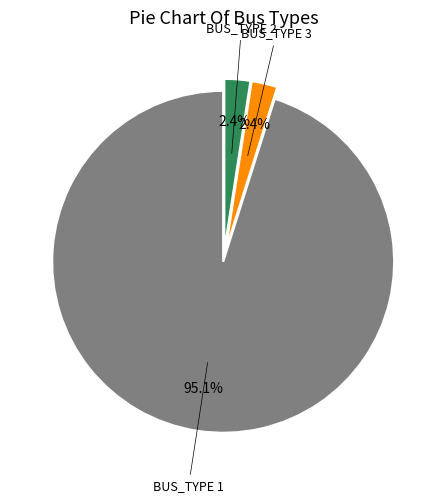

Is there a majority slice in this chart?

Yes